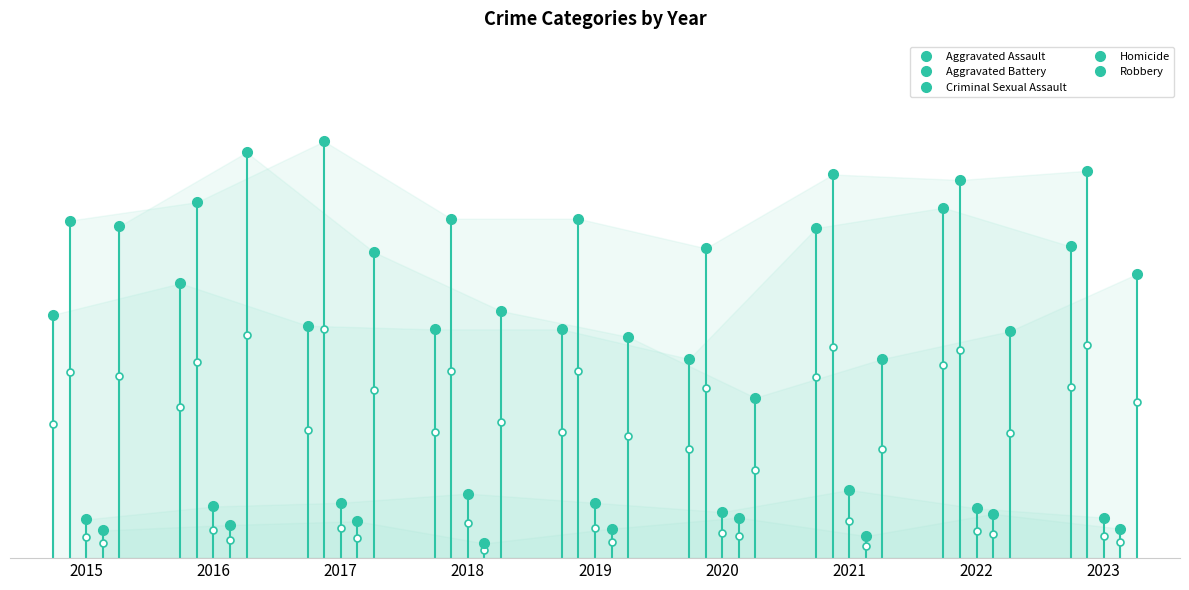

How many interior local peaks does the Aggravated Assault series have?

2